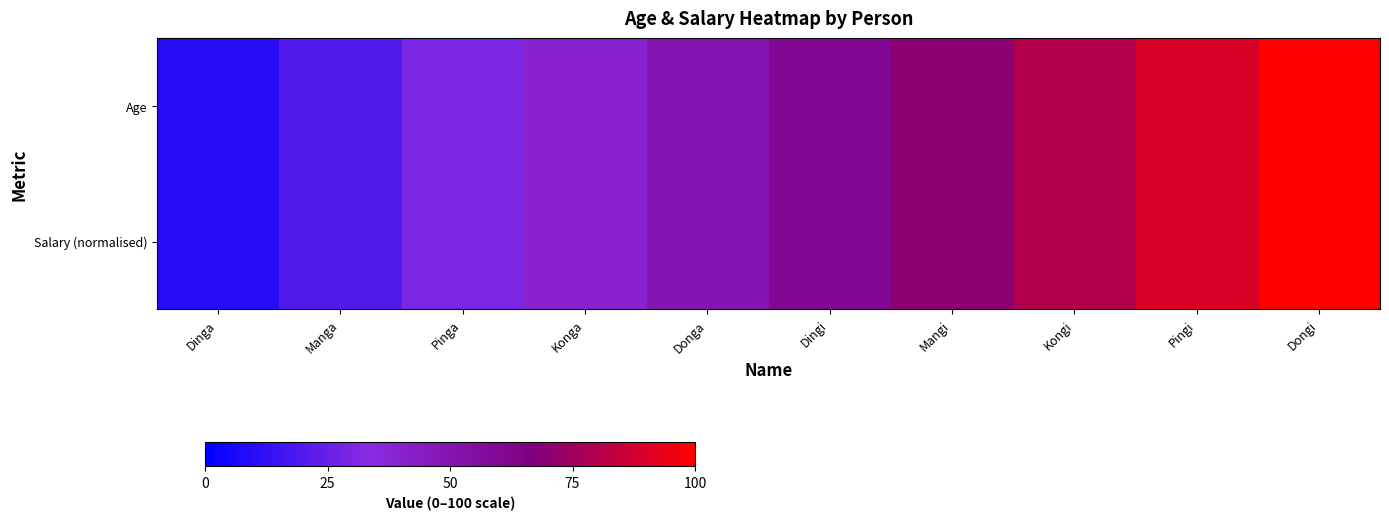

What is the greatest value displayed?

100